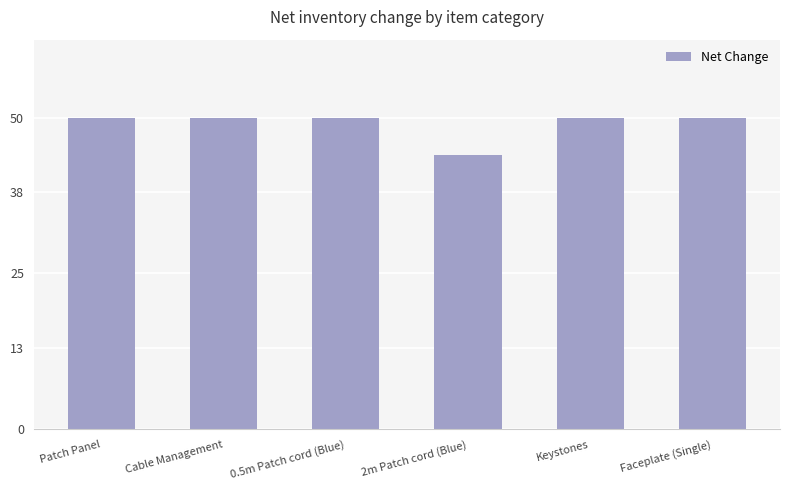

What value does the data have at Keystones?

50